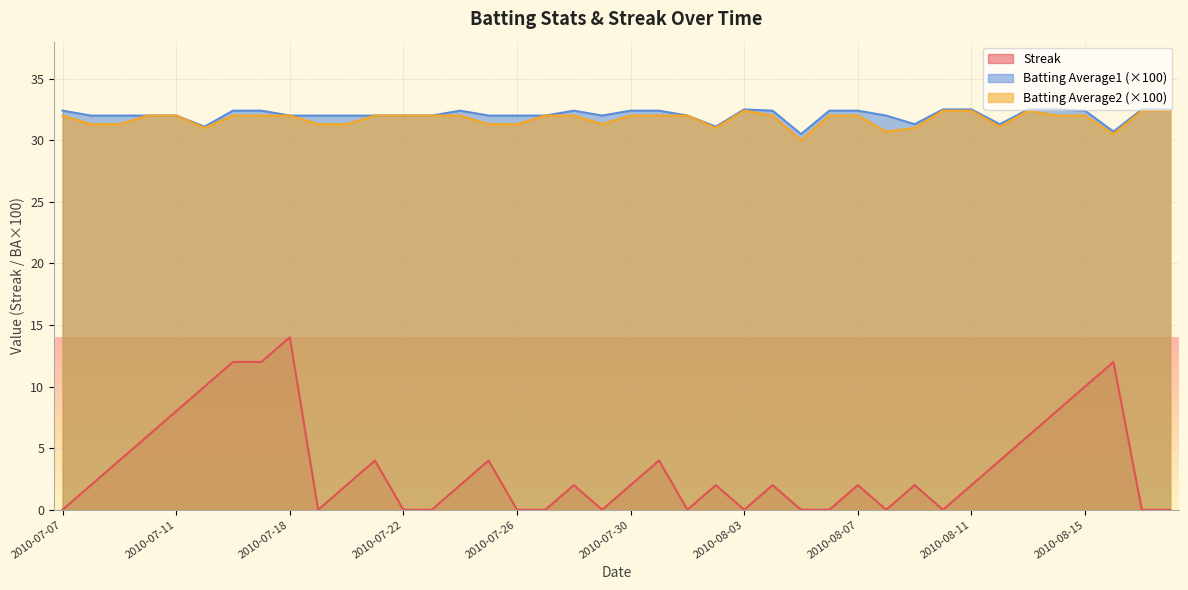

What is the difference between the maximum and second lowest values in the Batting Average2 series?

1.9